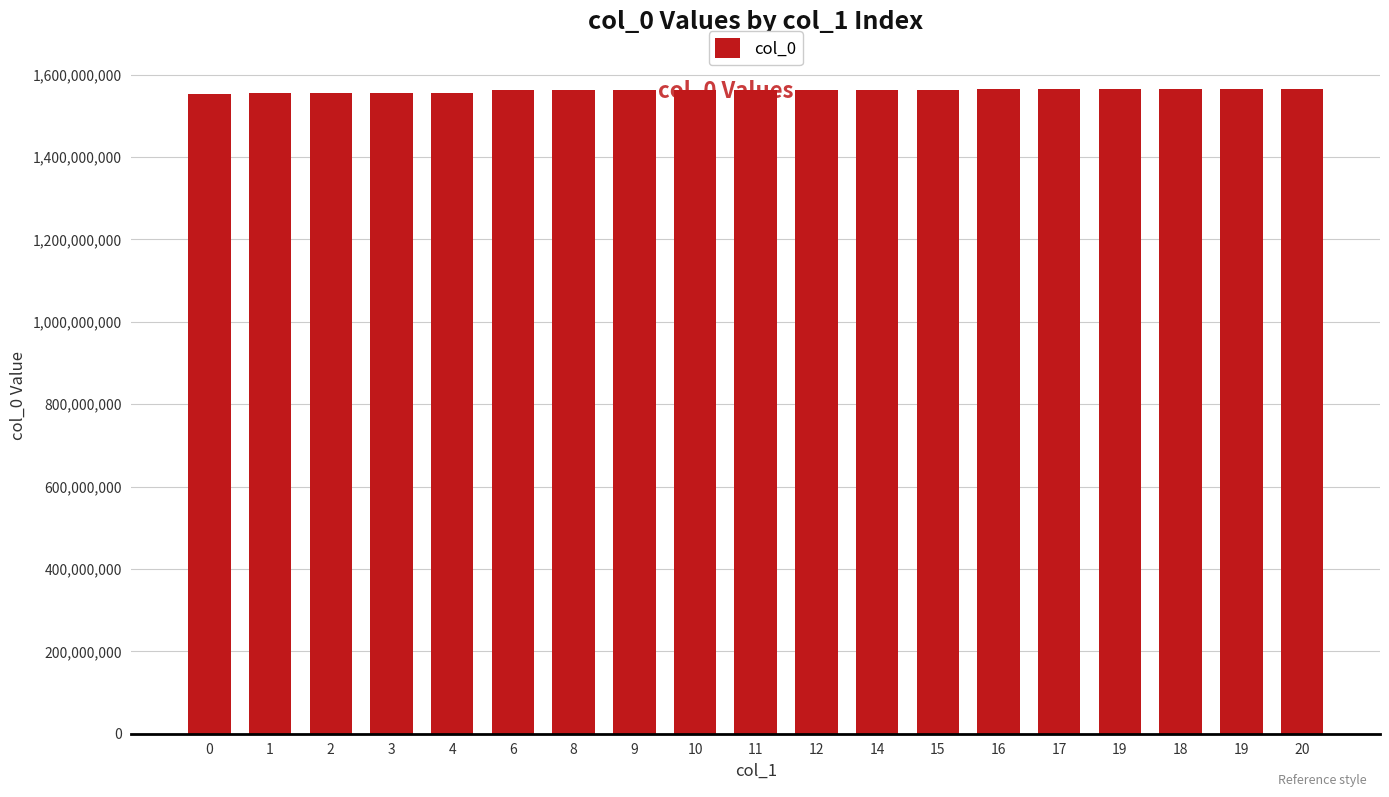

How many values are below 1563300232?

9